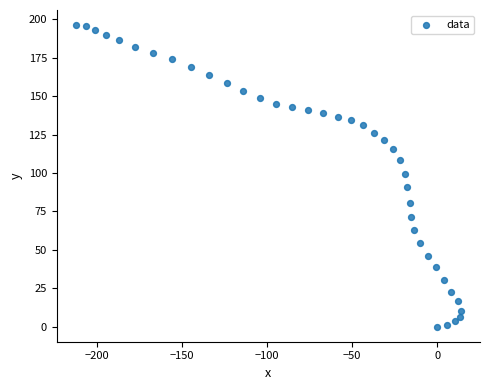

What is the range of X values (max minus min)?

226.0